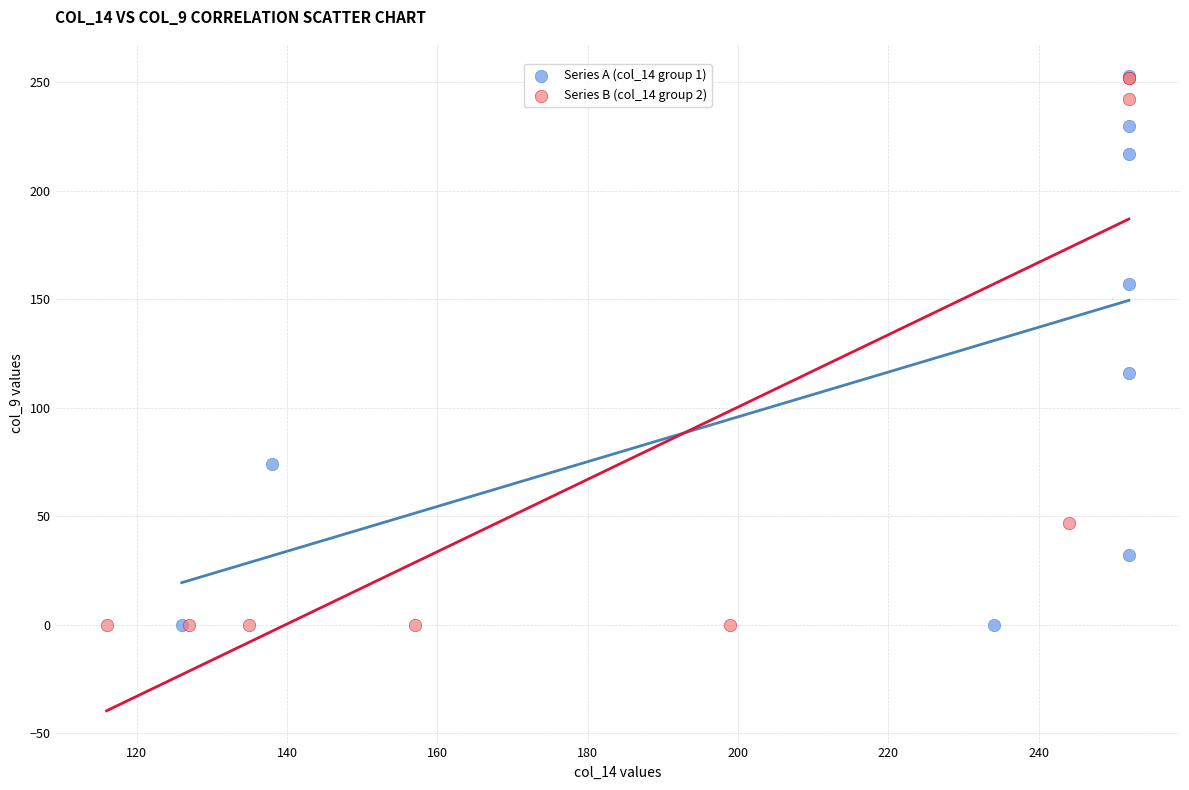

What are all the series names shown in the legend?

Series A (col_14 group 1), Series B (col_14 group 2)